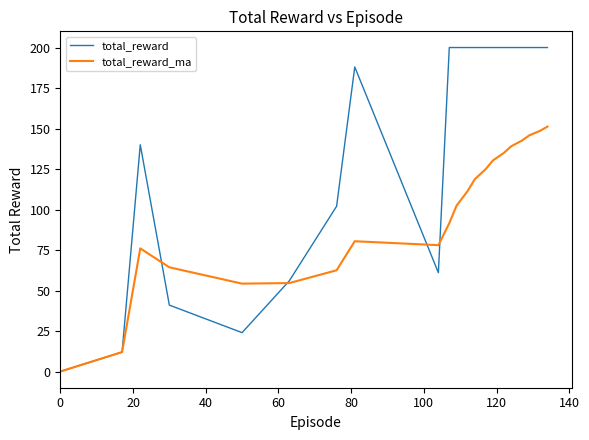

List the series in order of their overall mean, lowest first.

total_reward_ma, total_reward